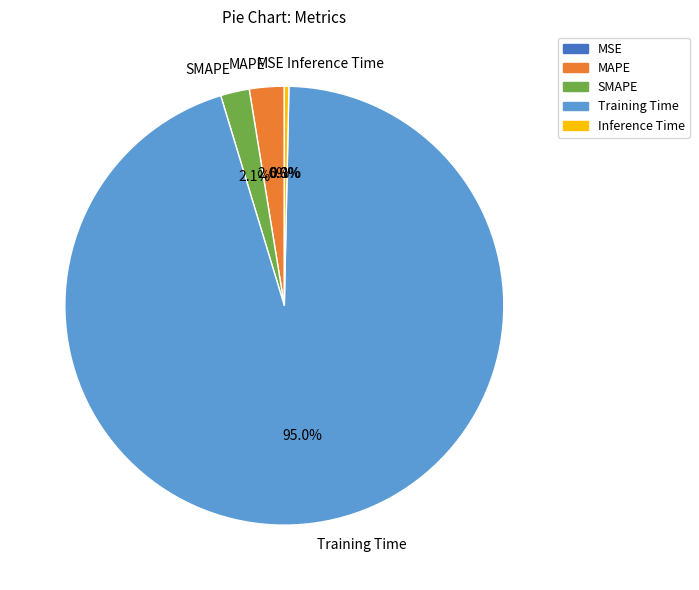

Between Training Time and Inference Time, which is larger?

Training Time